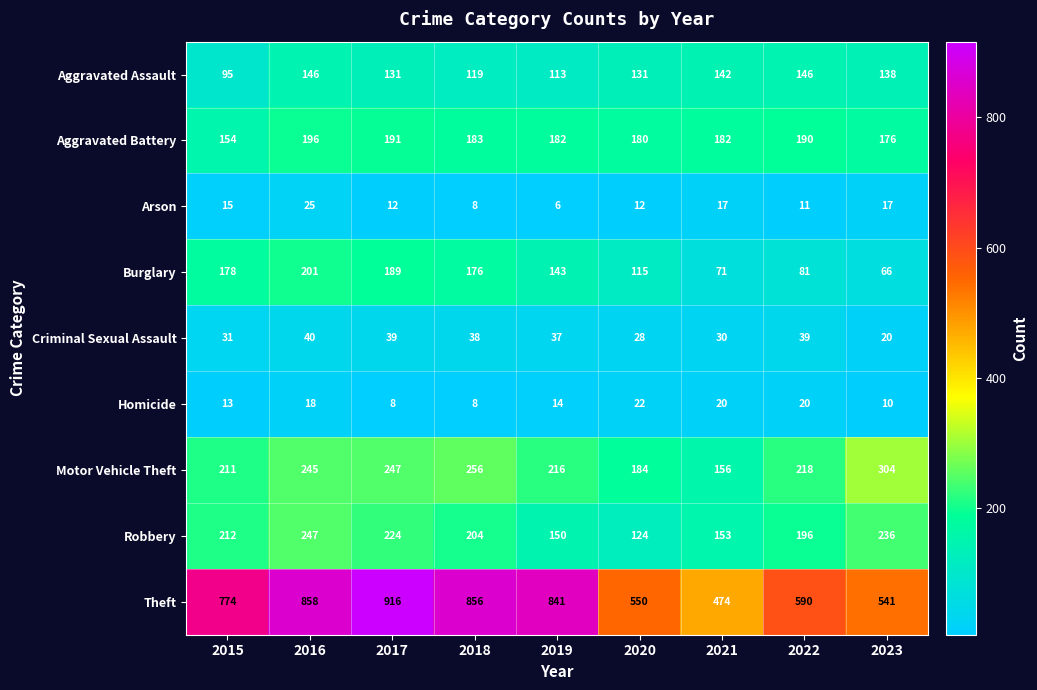

What is the sum of all Robbery values?

1746